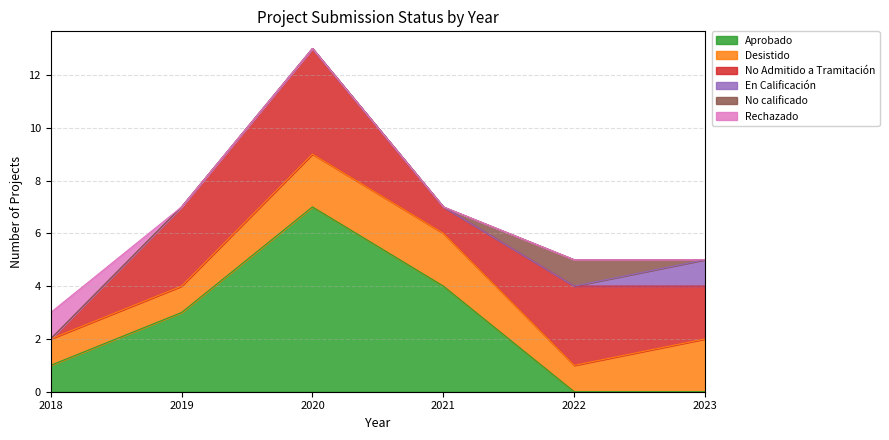

Between 2019 and 2022, which series saw the biggest shift?

Aprobado